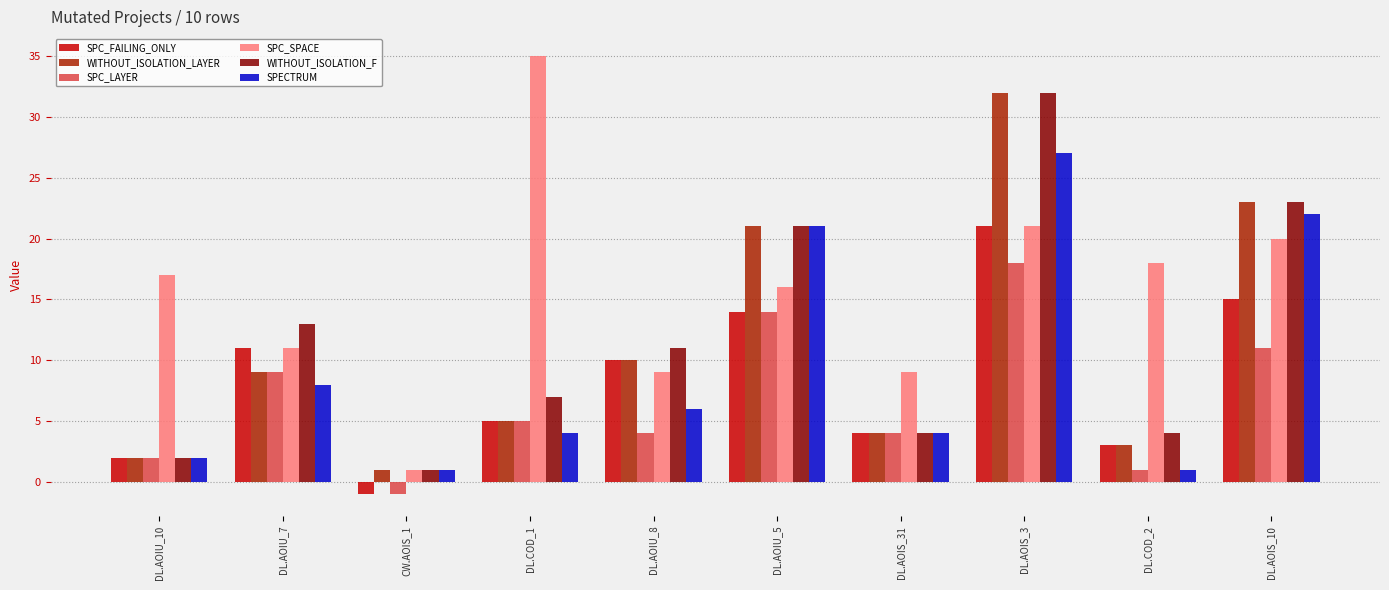

What is the difference between the second highest and minimum values in the WITHOUT_ISOLATION_LAYER series?

22